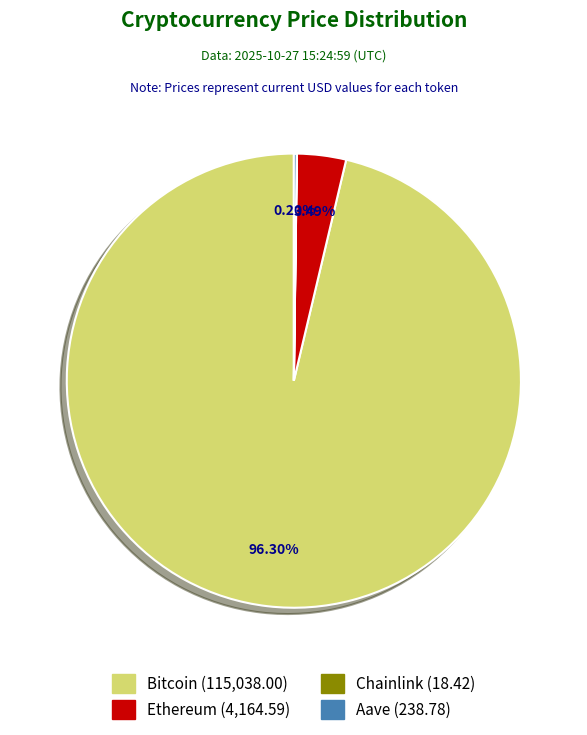

Is it true that Bitcoin is 96% of the pie?

True